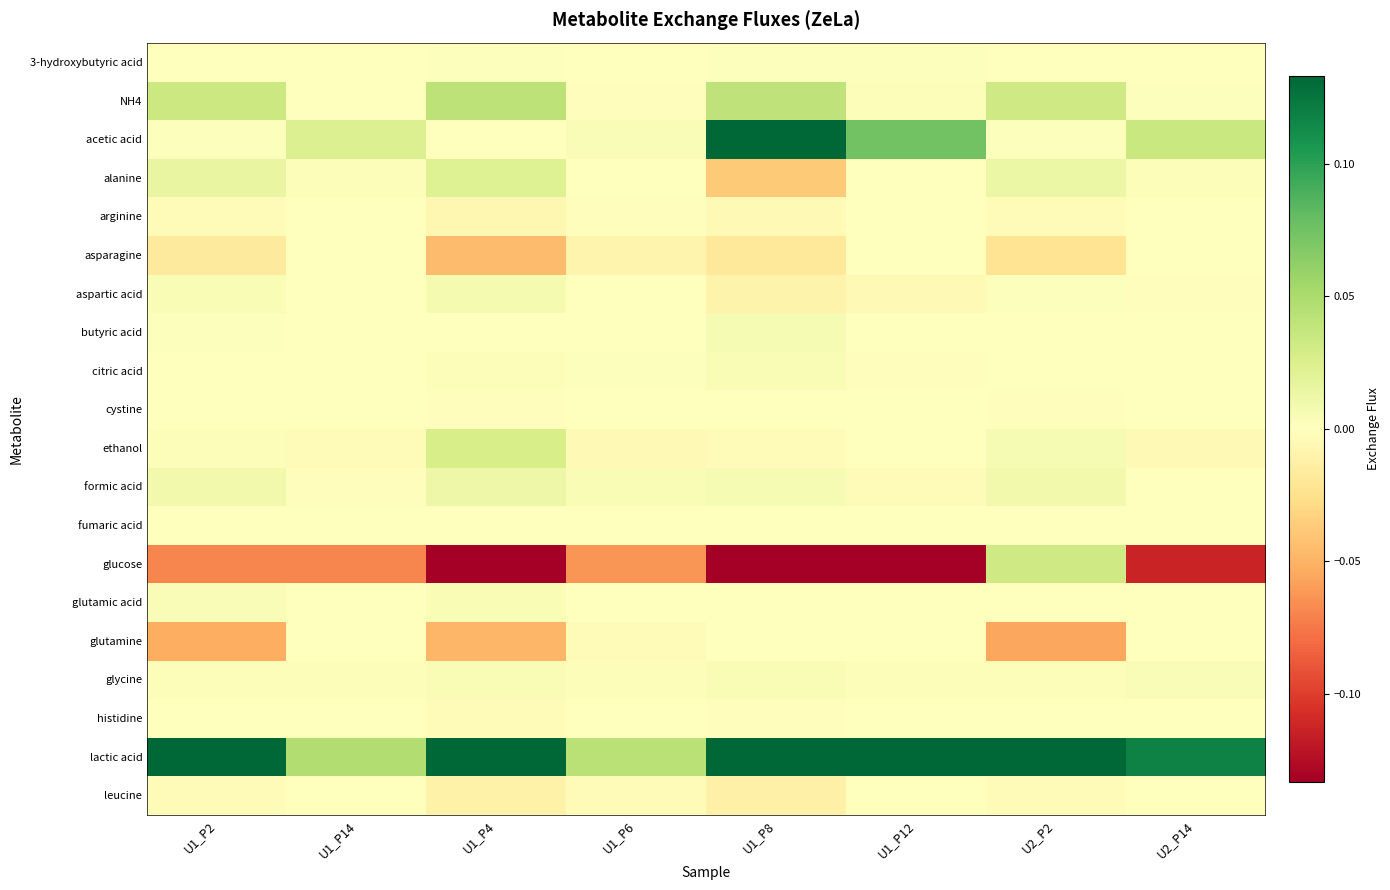

What is the spread (max minus min) of values at U2_P14?

0.2